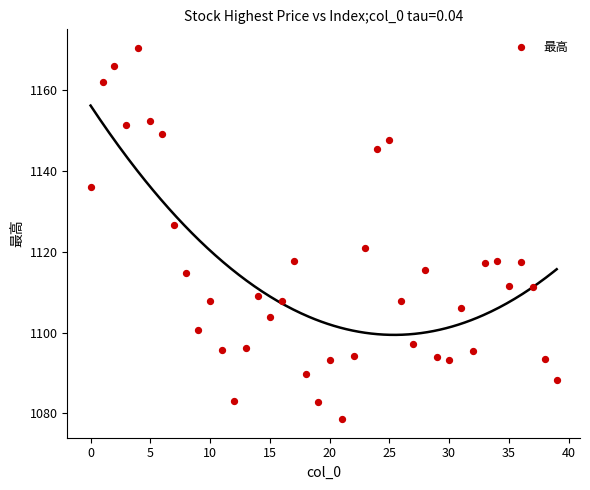

What is the range of Y values (max minus min)?

91.8